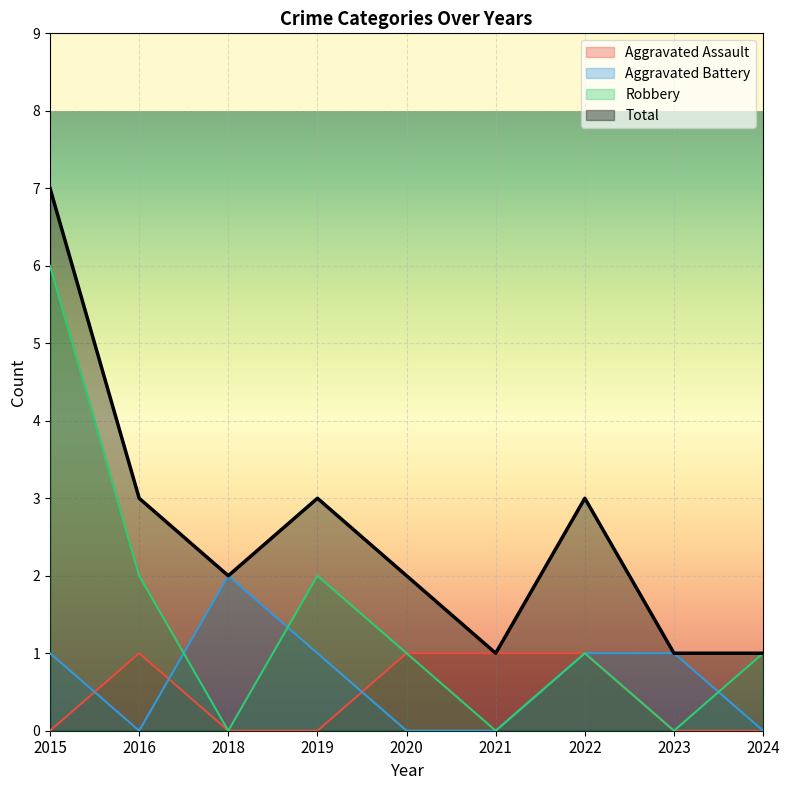

Which has a higher value, 2022 or 2021?

2022